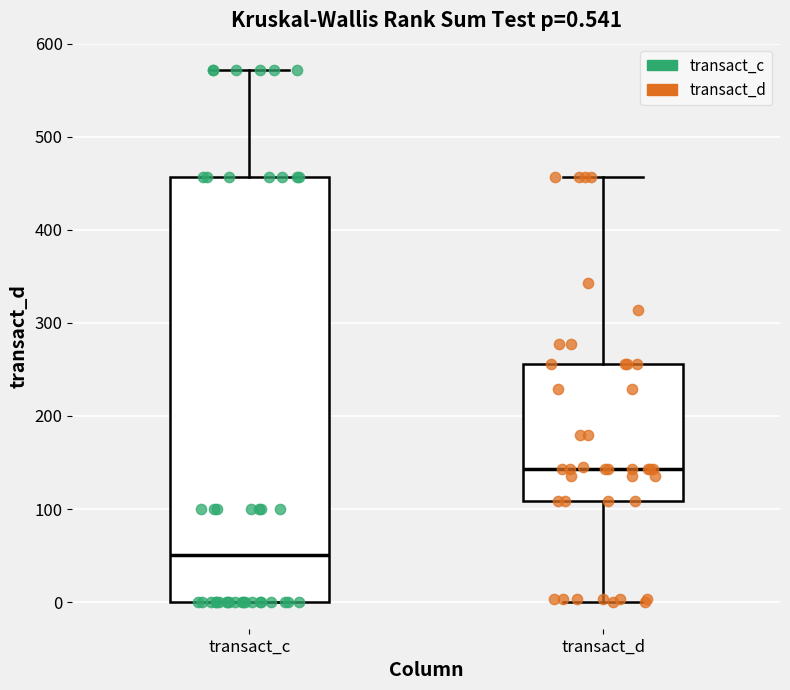

Which box has the lowest median line?

transact_c